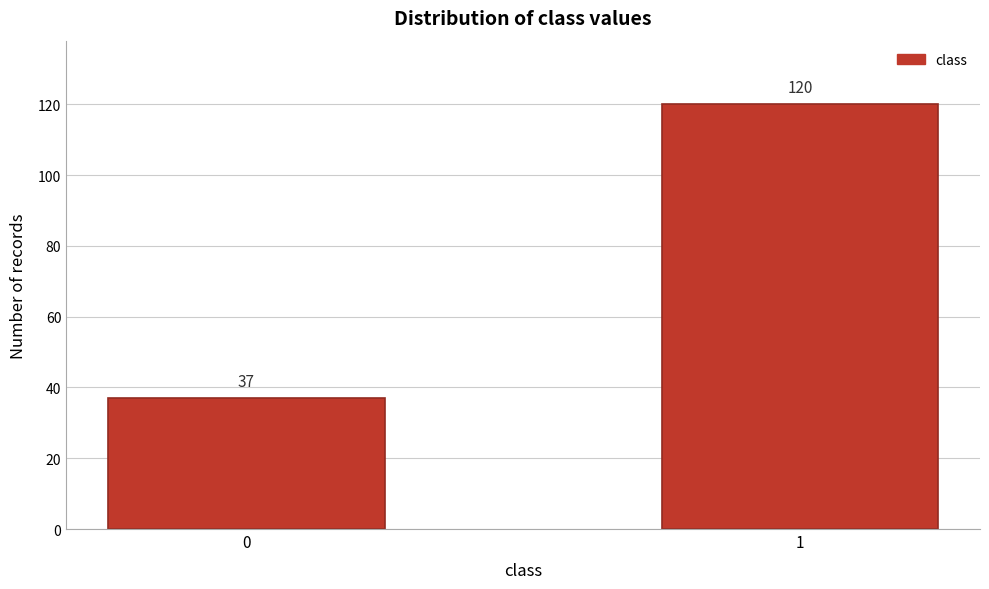

Reading right to left, what are all the values shown in this chart?

1=120	0=37